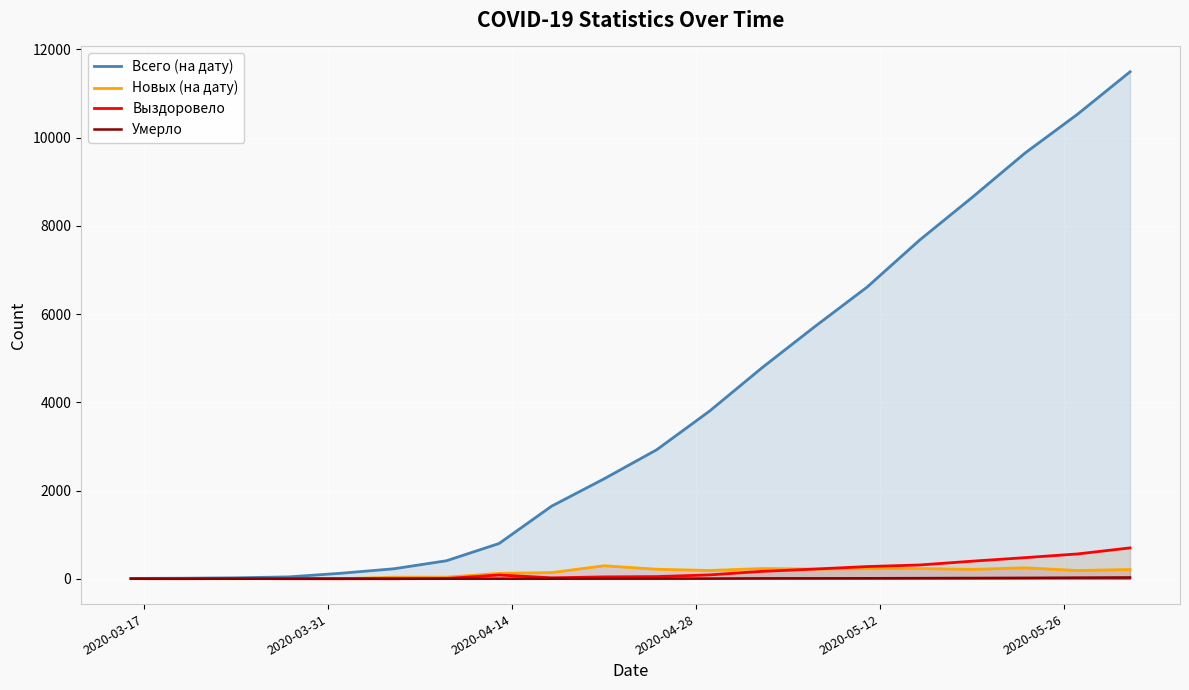

Which series has the widest spread of values?

Всего (на дату)